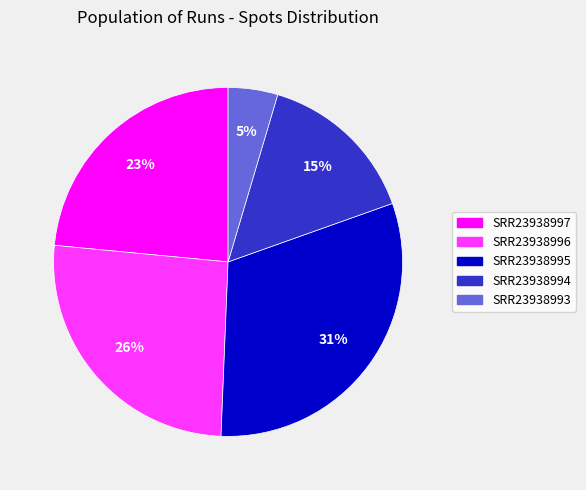

To the nearest percent, what portion does SRR23938995 represent?

31%